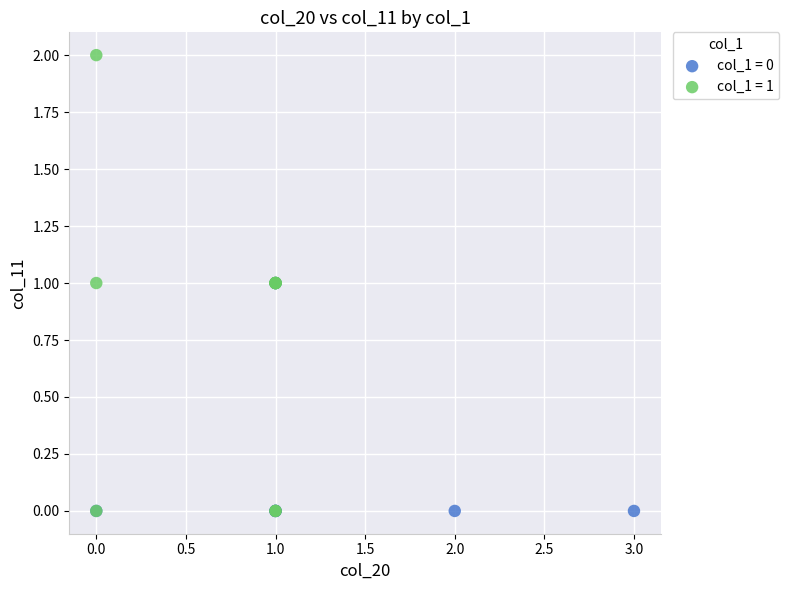

Which series has the largest Y range (max minus min)?

col_1 = 1